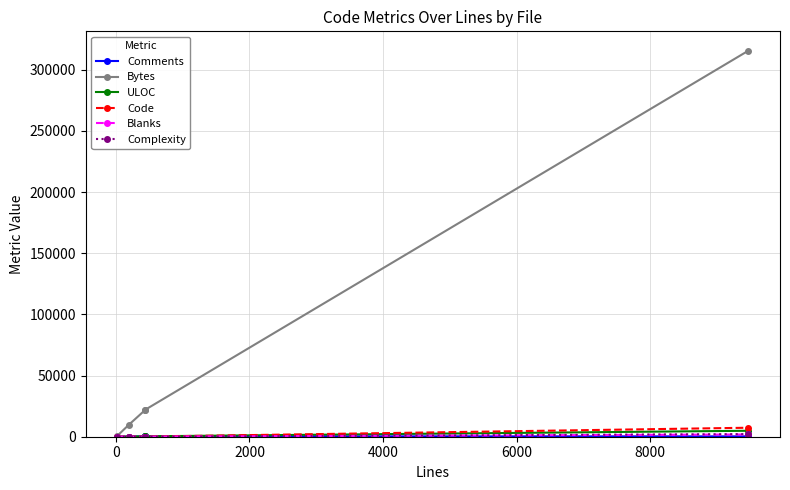

What is the highest value of the Bytes series?

315710